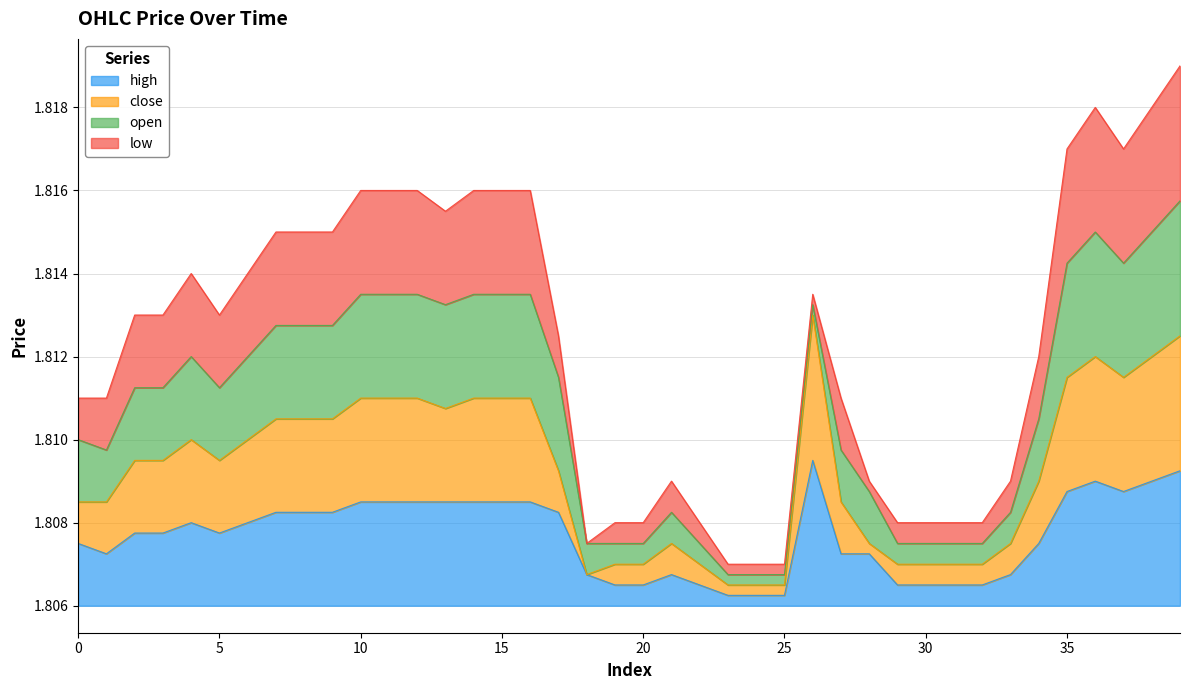

What is the highest value of the high series?

1.8